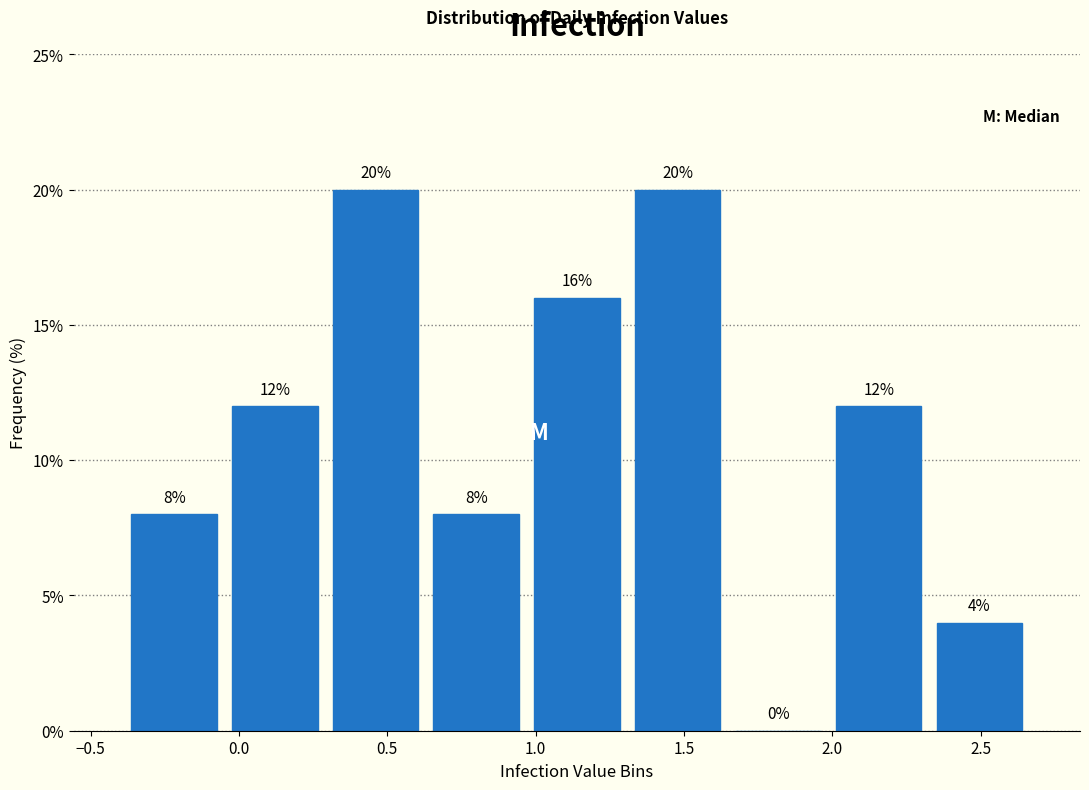

How tall is the bar that spans 1.30 to 1.65 on the x-axis? The bar edges are not printed on the chart, so give them approximately, as read against the axis.

20